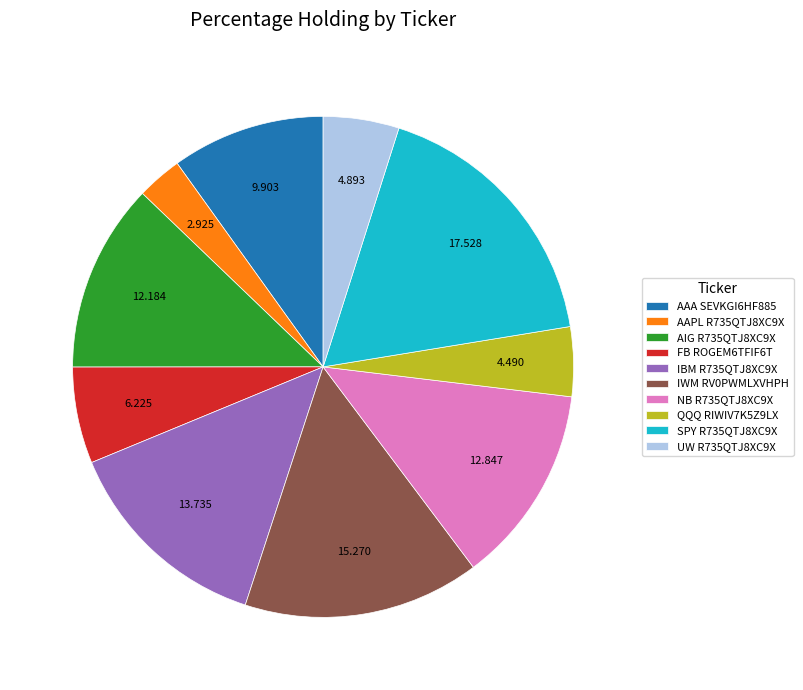

How many segments does this pie chart have?

10